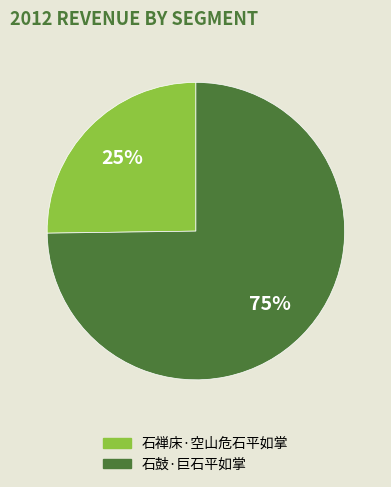

Approximately how many times larger is the value at 石禅床·空山危石平如掌 compared to 石鼓·巨石平如掌?

0.3